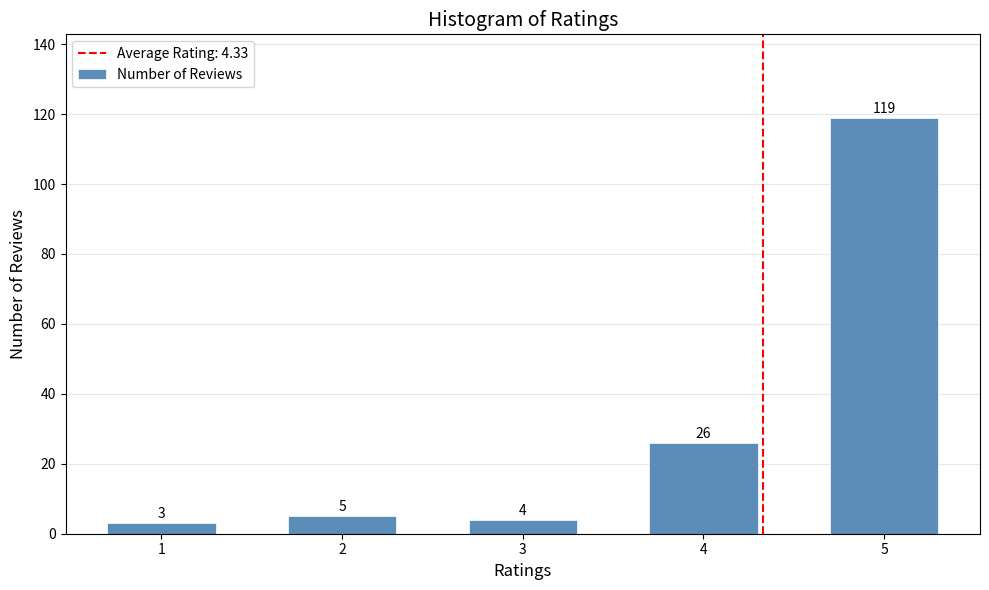

Reading right to left, extract all data points from this chart.

119	26	4	5	3